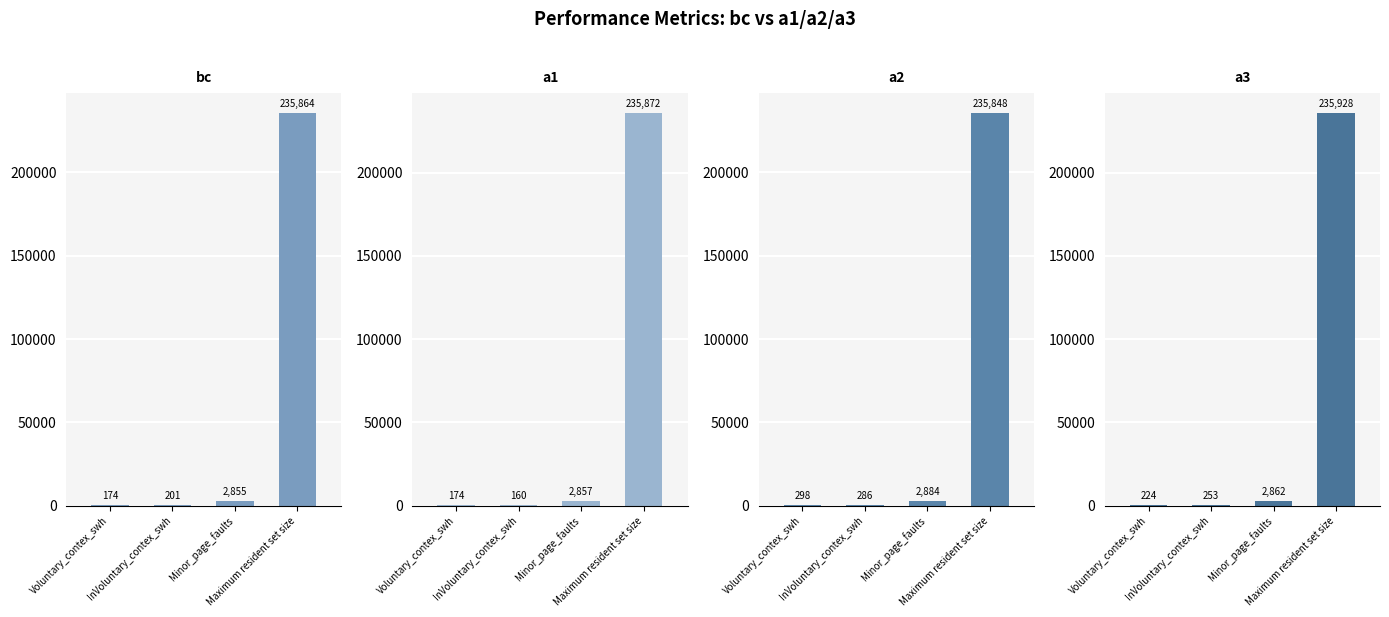

Is it true that a3 equals 224 at Voluntary_contex_swh?

True